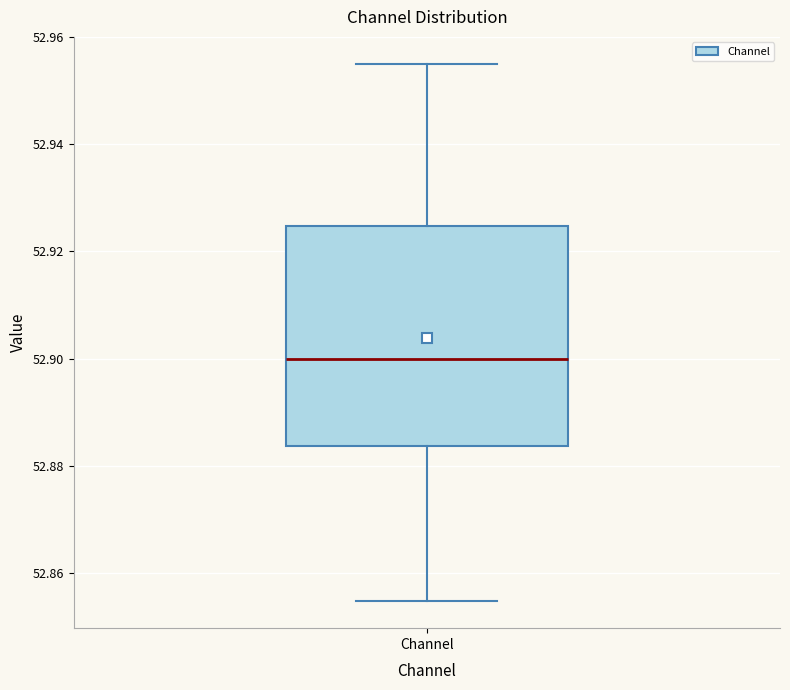

Where is the upper edge of the box for Channel on the y-axis? The values are not printed on the chart, so give them approximately, as read against the axis.

52.924